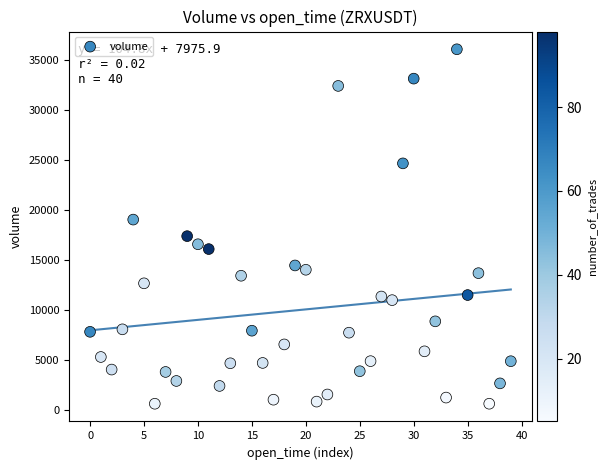

What is the range of Y values (max minus min)?

35467.9